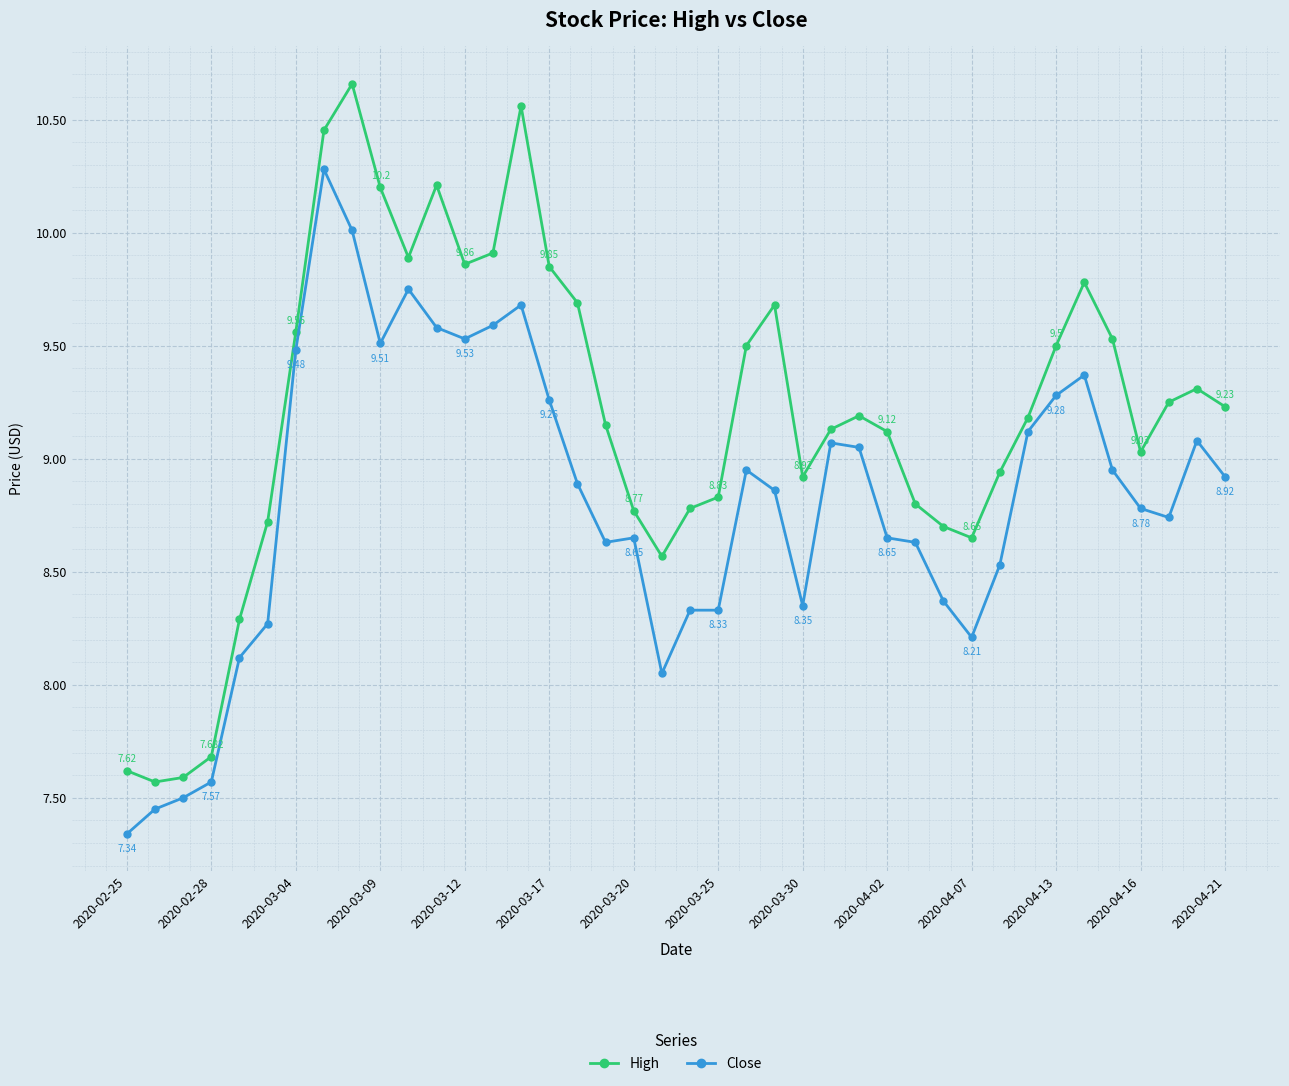

Which series has the largest total across all categories?

High